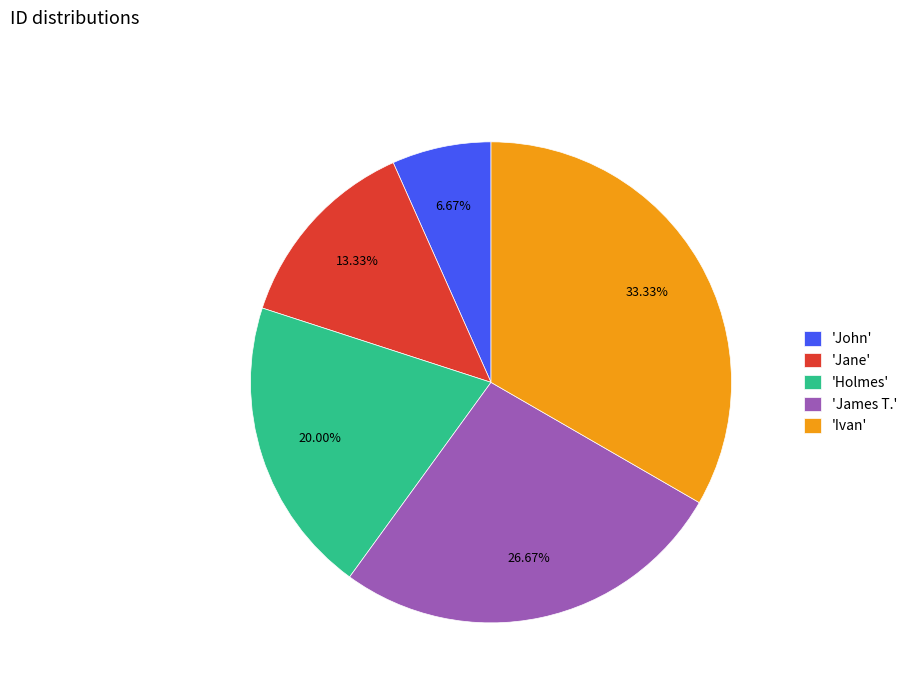

Rank the categories by value from lowest to highest.

'John', 'Jane', 'Holmes', 'James T.', 'Ivan'